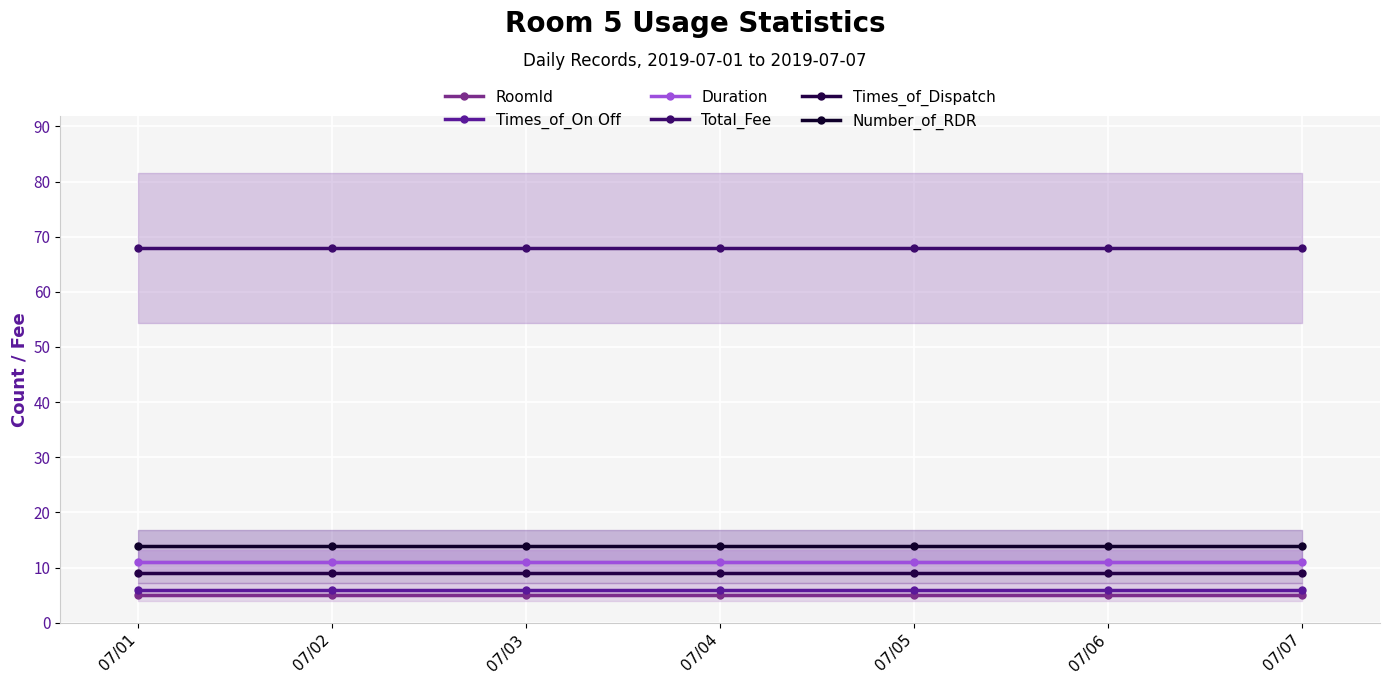

Is this an area chart (filled region under the line)?

No